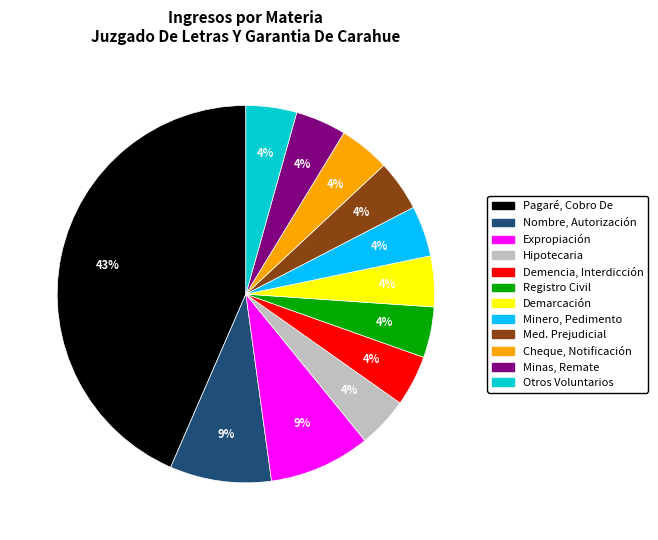

How many slices are in this pie chart?

12